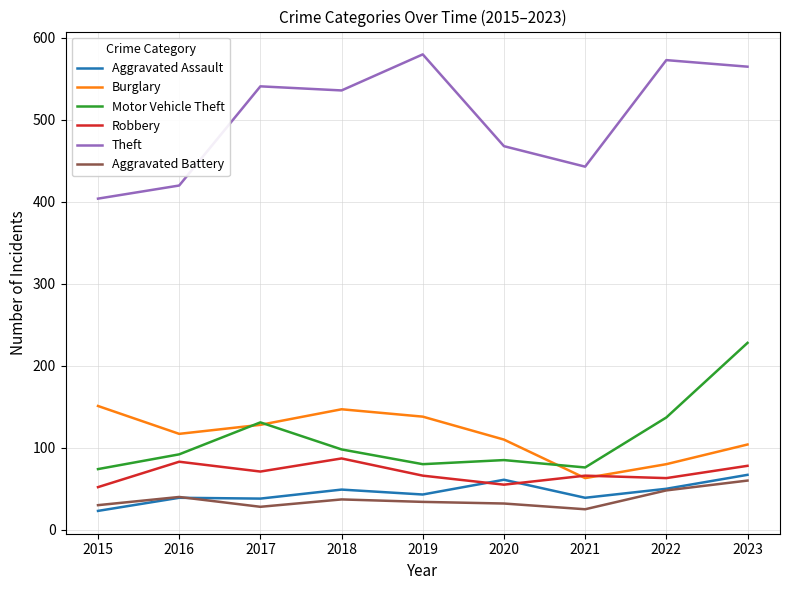

Rank the series by their maximum value, from highest to lowest.

Theft, Motor Vehicle Theft, Burglary, Robbery, Aggravated Assault, Aggravated Battery